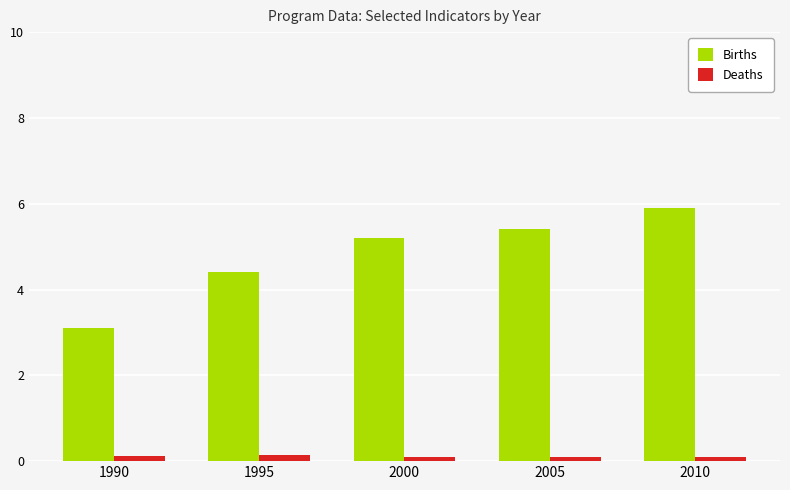

What is the greatest value displayed?

5.9